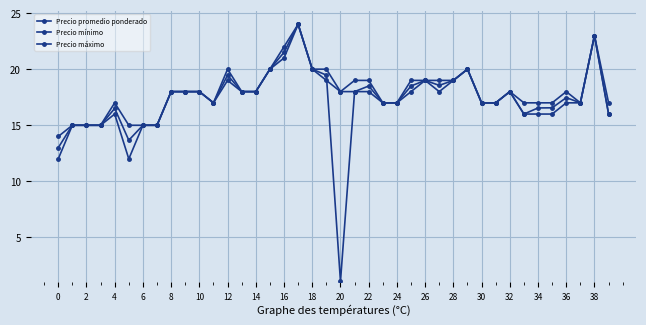

Does the chart have visible grid lines?

Yes